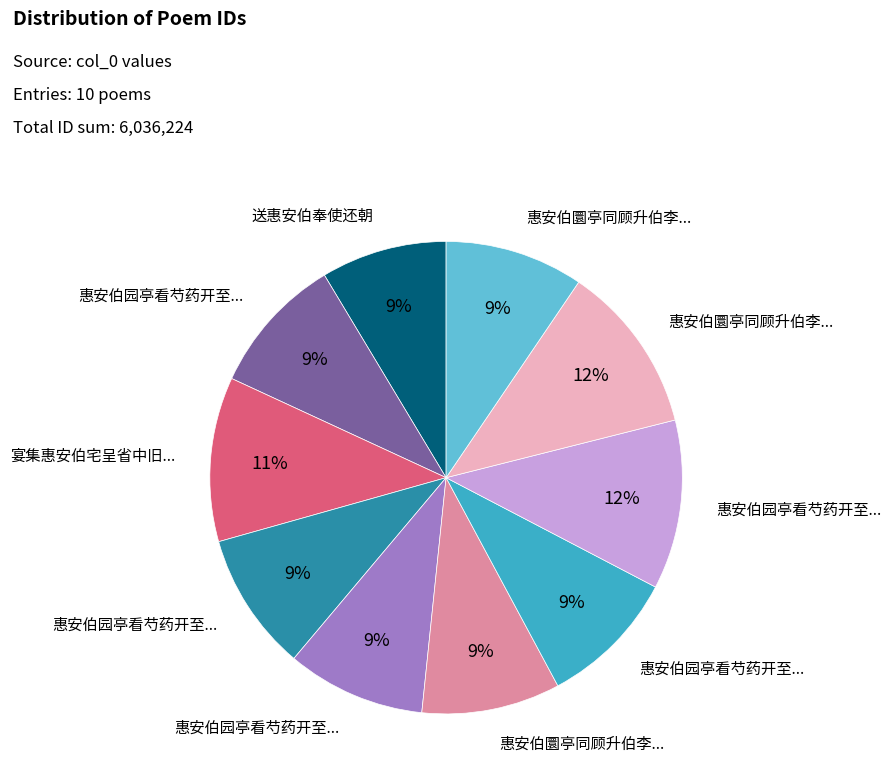

Count the number of slices in the pie.

10